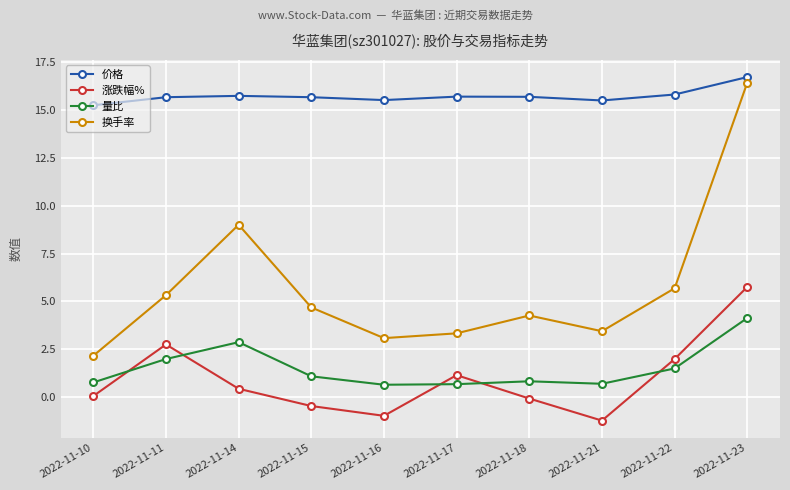

Where is the first local maximum for 量比?

2022-11-14